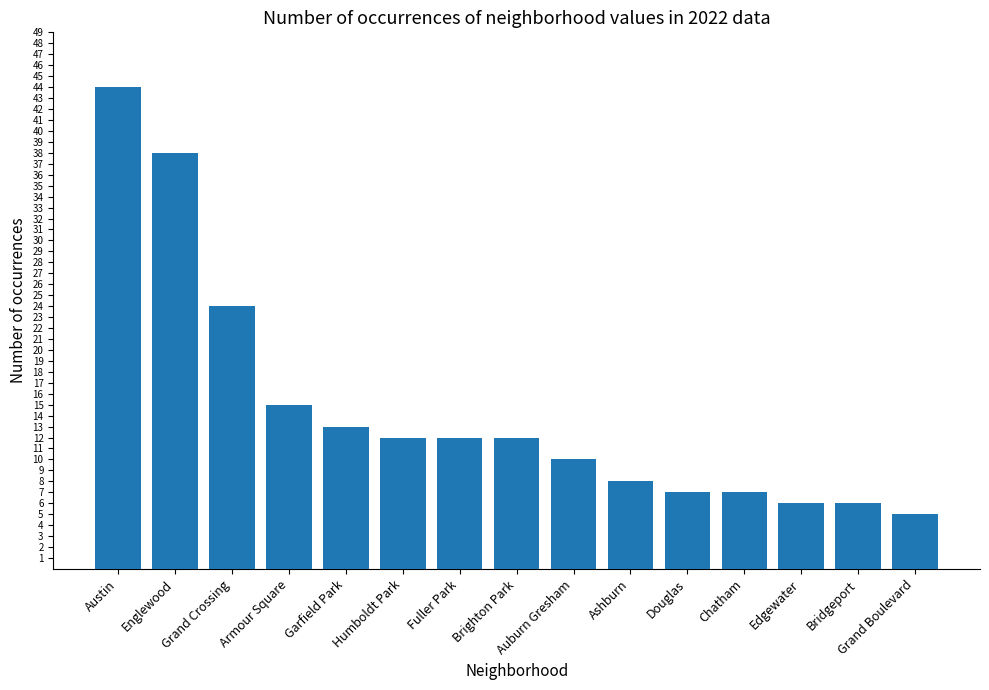

At which category does the chart reach its peak across all series?

Austin